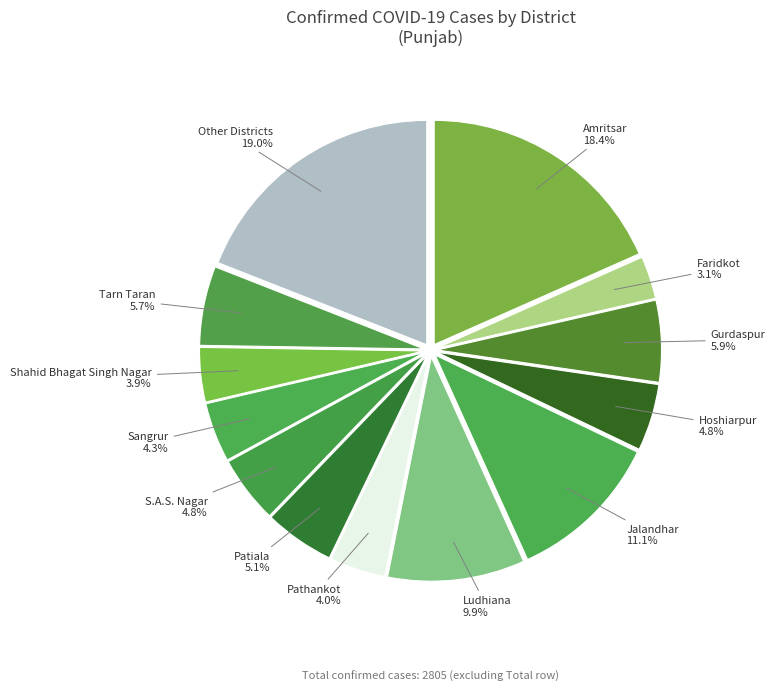

To the nearest percent, what is the difference between the largest and smallest slice percentages?

16%